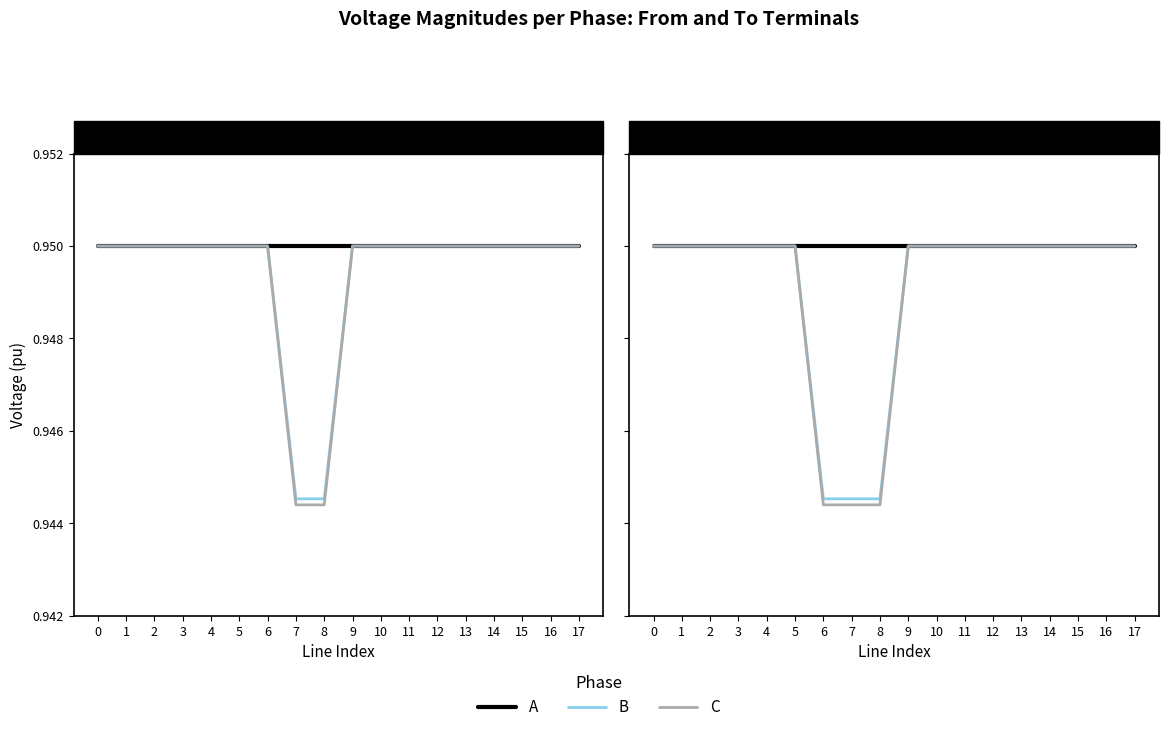

Does the chart display data point markers on the line(s)?

No